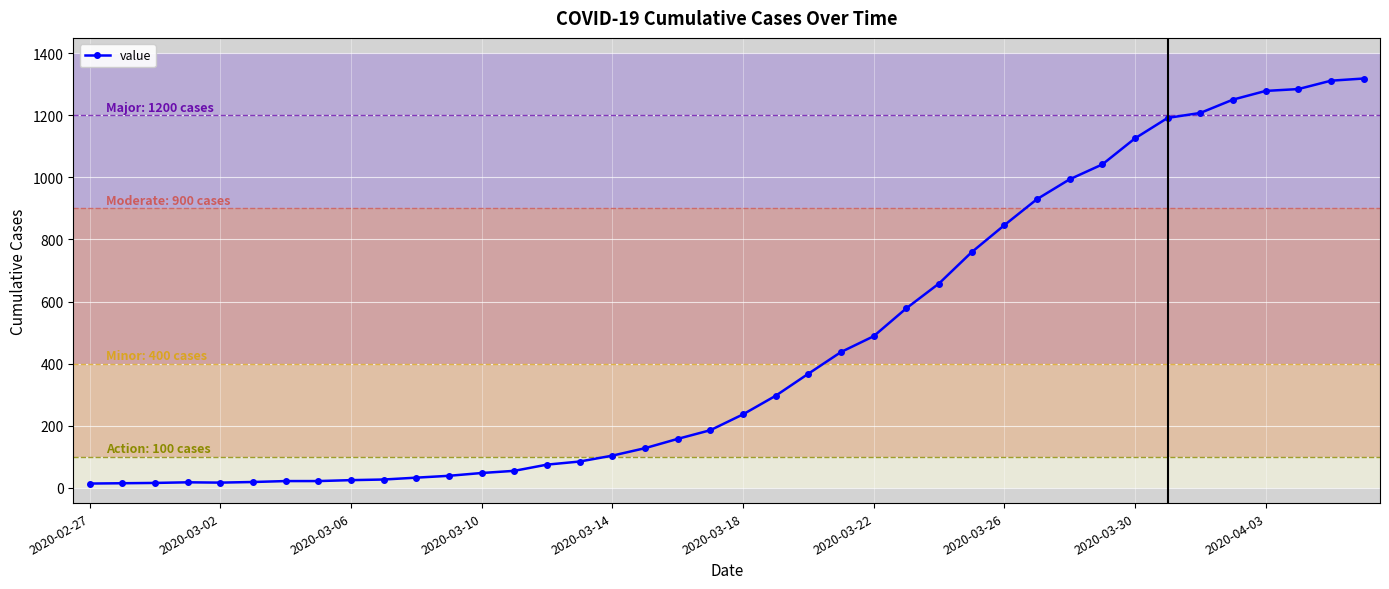

What is the average value?

467